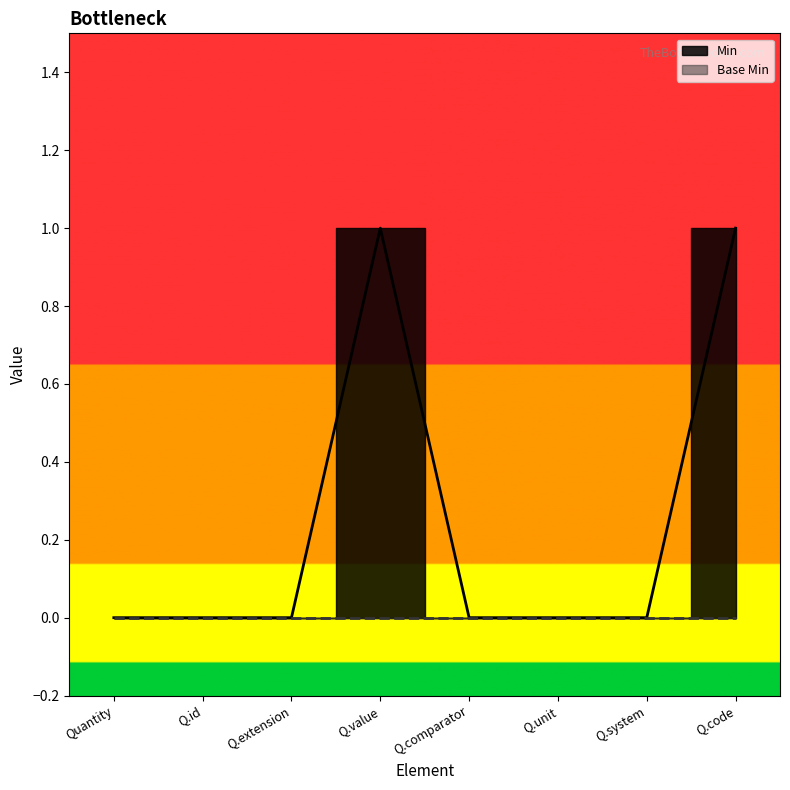

Which category has the highest value across all series?

Q.value